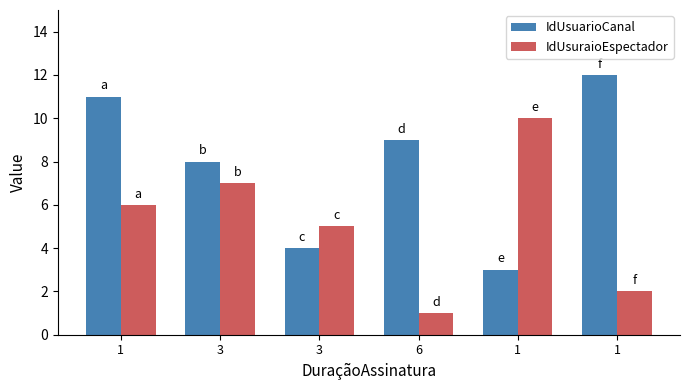

What value does the IdUsuarioCanal series have at 1?

12